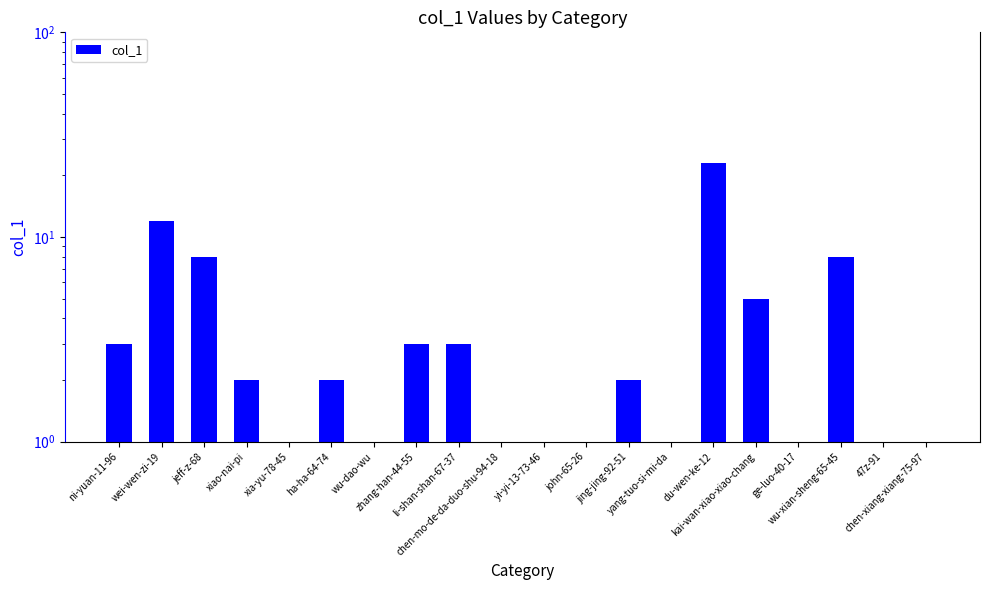

What is the greatest value displayed?

23.0